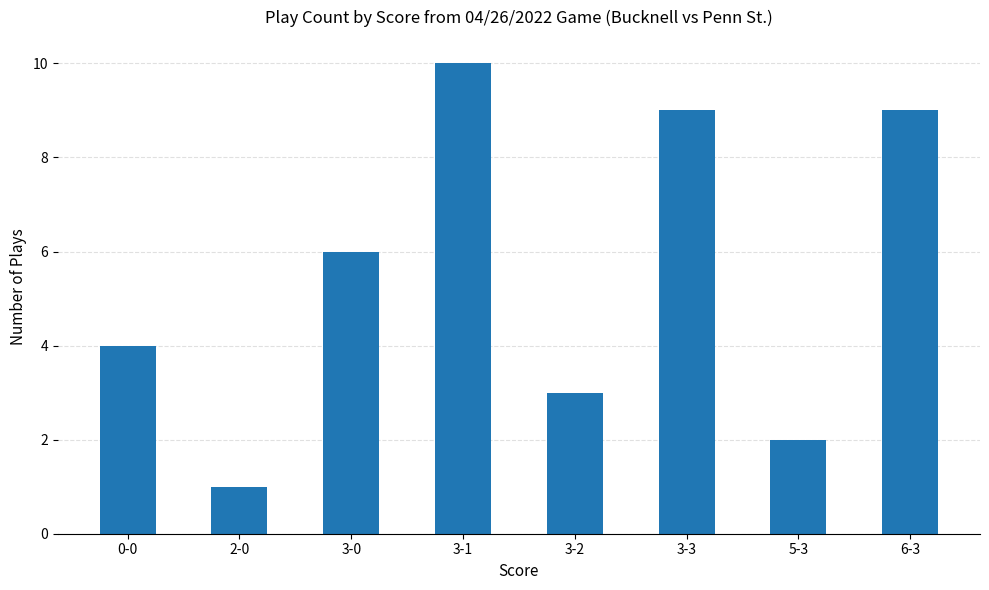

Which category has the lowest value across all series?

2-0